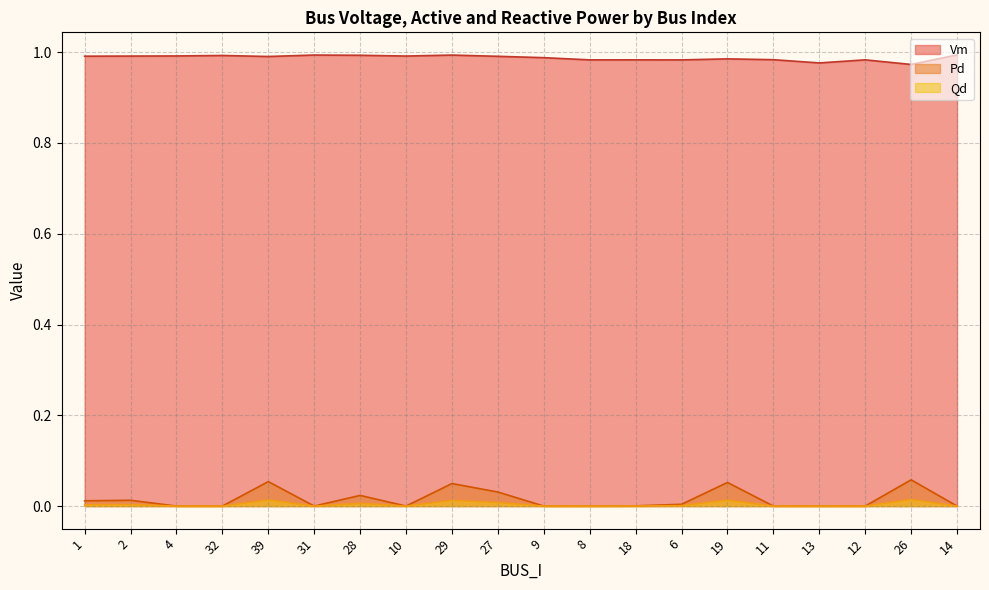

The value of Pd at 28 is 0.0. True or false?

True